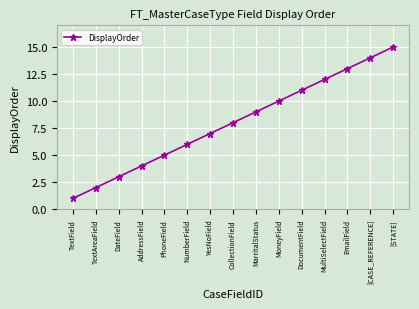

How many lines are shown in the chart?

1